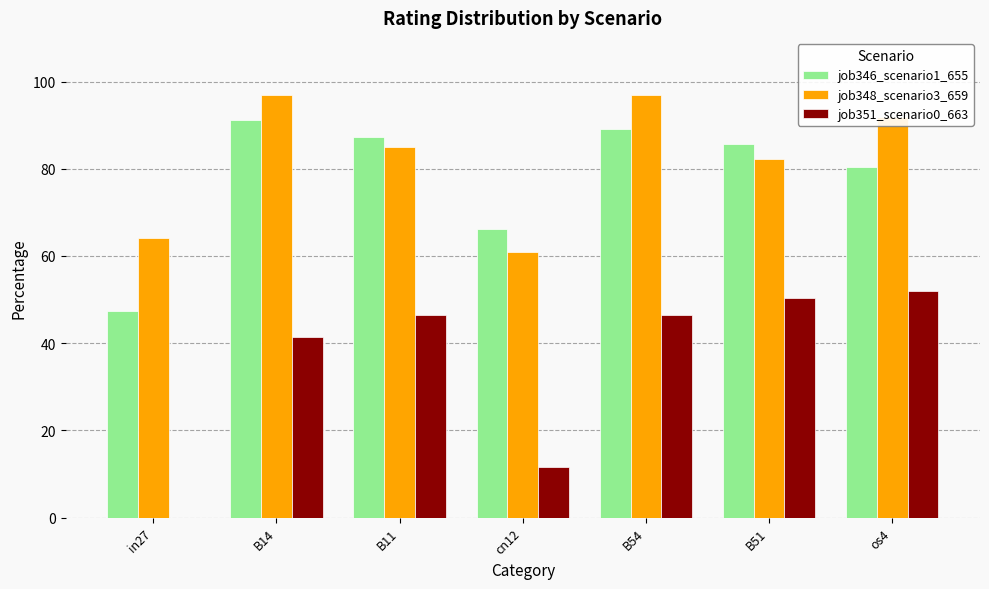

What is the sum of all job351_scenario0_663 values?

248.4